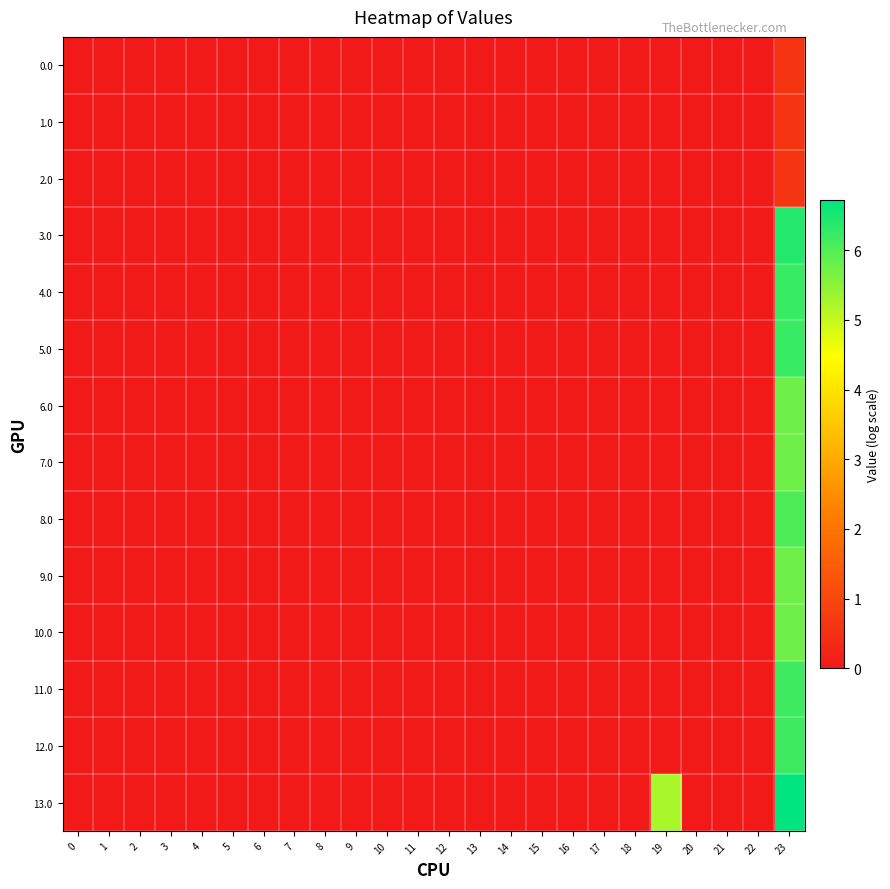

Reading left to right, transcribe all the data shown in this chart.

0.0: 0=0.0	1=0.0	2=0.0	3=0.0	4=0.0	5=0.0	6=0.0	7=0.0	8=0.0	9=0.0	10=0.0	11=0.0	12=0.0	13=0.0	14=0.0	15=0.0	16=0.0	17=0.0	18=0.0	19=0.0	20=0.0	21=0.0	22=0.0	23=0.6
1.0: 0=0.0	1=0.0	2=0.0	3=0.0	4=0.0	5=0.0	6=0.0	7=0.0	8=0.0	9=0.0	10=0.0	11=0.0	12=0.0	13=0.0	14=0.0	15=0.0	16=0.0	17=0.0	18=0.0	19=0.0	20=0.0	21=0.0	22=0.0	23=0.6
2.0: 0=0.0	1=0.0	2=0.0	3=0.0	4=0.0	5=0.0	6=0.0	7=0.0	8=0.0	9=0.0	10=0.0	11=0.0	12=0.0	13=0.0	14=0.0	15=0.0	16=0.0	17=0.0	18=0.0	19=0.0	20=0.0	21=0.0	22=0.0	23=0.6
3.0: 0=0.0	1=0.0	2=0.0	3=0.0	4=0.0	5=0.0	6=0.0	7=0.0	8=0.0	9=0.0	10=0.0	11=0.0	12=0.0	13=0.0	14=0.0	15=0.0	16=0.0	17=0.0	18=0.0	19=0.0	20=0.0	21=0.0	22=0.0	23=6.4
4.0: 0=0.0	1=0.0	2=0.0	3=0.0	4=0.0	5=0.0	6=0.0	7=0.0	8=0.0	9=0.0	10=0.0	11=0.0	12=0.0	13=0.0	14=0.0	15=0.0	16=0.0	17=0.0	18=0.0	19=0.0	20=0.0	21=0.0	22=0.0	23=6.2
5.0: 0=0.0	1=0.0	2=0.0	3=0.0	4=0.0	5=0.0	6=0.0	7=0.0	8=0.0	9=0.0	10=0.0	11=0.0	12=0.0	13=0.0	14=0.0	15=0.0	16=0.0	17=0.0	18=0.0	19=0.0	20=0.0	21=0.0	22=0.0	23=6.2
6.0: 0=0.0	1=0.0	2=0.0	3=0.0	4=0.0	5=0.0	6=0.0	7=0.0	8=0.0	9=0.0	10=0.0	11=0.0	12=0.0	13=0.0	14=0.0	15=0.0	16=0.0	17=0.0	18=0.0	19=0.0	20=0.0	21=0.0	22=0.0	23=5.7
7.0: 0=0.0	1=0.0	2=0.0	3=0.0	4=0.0	5=0.0	6=0.0	7=0.0	8=0.0	9=0.0	10=0.0	11=0.0	12=0.0	13=0.0	14=0.0	15=0.0	16=0.0	17=0.0	18=0.0	19=0.0	20=0.0	21=0.0	22=0.0	23=5.7
8.0: 0=0.0	1=0.0	2=0.0	3=0.0	4=0.0	5=0.0	6=0.0	7=0.0	8=0.0	9=0.0	10=0.0	11=0.0	12=0.0	13=0.0	14=0.0	15=0.0	16=0.0	17=0.0	18=0.0	19=0.0	20=0.0	21=0.0	22=0.0	23=6.0
9.0: 0=0.0	1=0.0	2=0.0	3=0.0	4=0.0	5=0.0	6=0.0	7=0.0	8=0.0	9=0.0	10=0.0	11=0.0	12=0.0	13=0.0	14=0.0	15=0.0	16=0.0	17=0.0	18=0.0	19=0.0	20=0.0	21=0.0	22=0.0	23=5.7
10.0: 0=0.0	1=0.0	2=0.0	3=0.0	4=0.0	5=0.0	6=0.0	7=0.0	8=0.0	9=0.0	10=0.0	11=0.0	12=0.0	13=0.0	14=0.0	15=0.0	16=0.0	17=0.0	18=0.0	19=0.0	20=0.0	21=0.0	22=0.0	23=5.7
11.0: 0=0.0	1=0.0	2=0.0	3=0.0	4=0.0	5=0.0	6=0.0	7=0.0	8=0.0	9=0.0	10=0.0	11=0.0	12=0.0	13=0.0	14=0.0	15=0.0	16=0.0	17=0.0	18=0.0	19=0.0	20=0.0	21=0.0	22=0.0	23=6.2
12.0: 0=0.0	1=0.0	2=0.0	3=0.0	4=0.0	5=0.0	6=0.0	7=0.0	8=0.0	9=0.0	10=0.0	11=0.0	12=0.0	13=0.0	14=0.0	15=0.0	16=0.0	17=0.0	18=0.0	19=0.0	20=0.0	21=0.0	22=0.0	23=6.2
13.0: 0=0.0	1=0.0	2=0.0	3=0.0	4=0.0	5=0.0	6=0.0	7=0.0	8=0.0	9=0.0	10=0.0	11=0.0	12=0.0	13=0.0	14=0.0	15=0.0	16=0.0	17=0.0	18=0.0	19=5.2	20=0.0	21=0.0	22=0.0	23=6.7